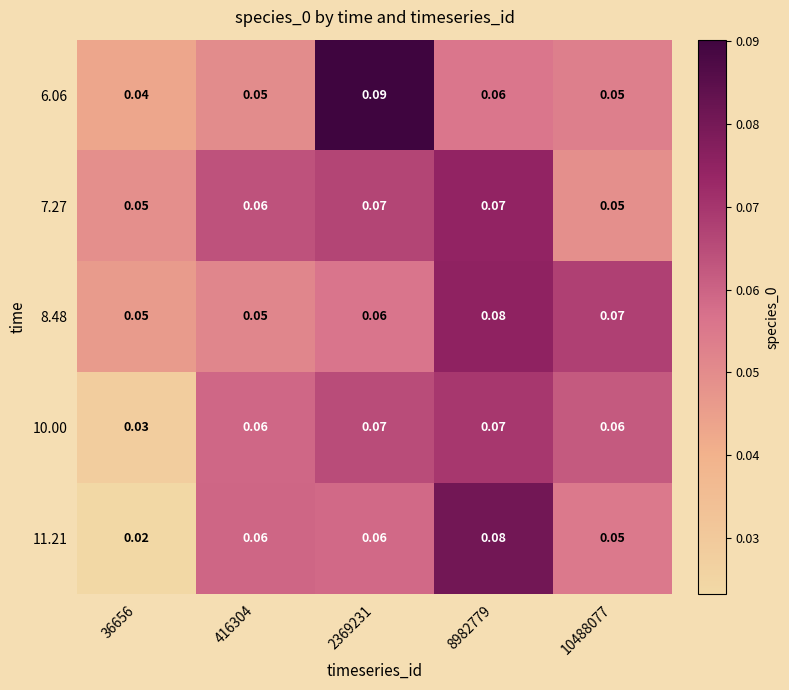

At which category is the sum across all series the highest?

8982779